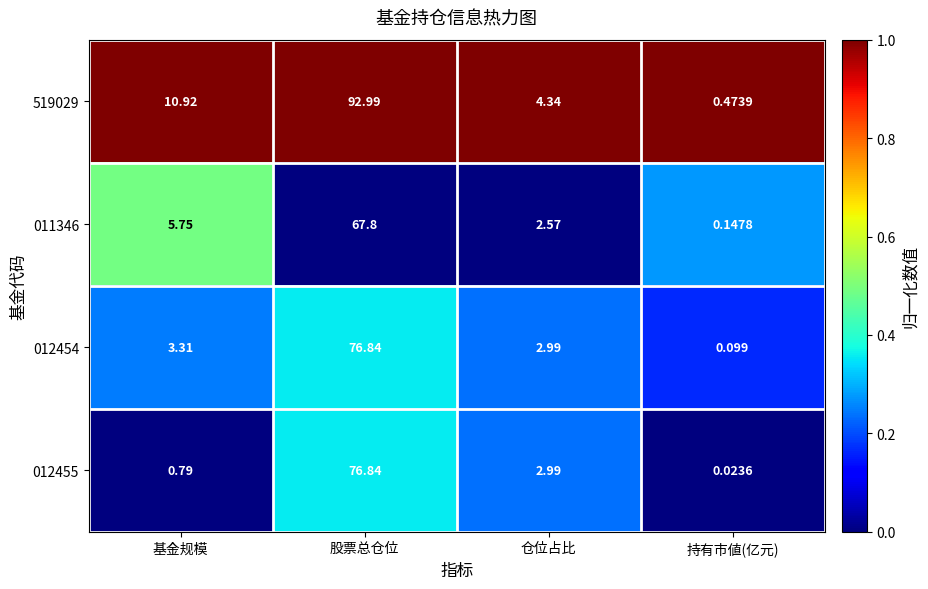

What is the total value across all series at 股票总仓位?

314.5